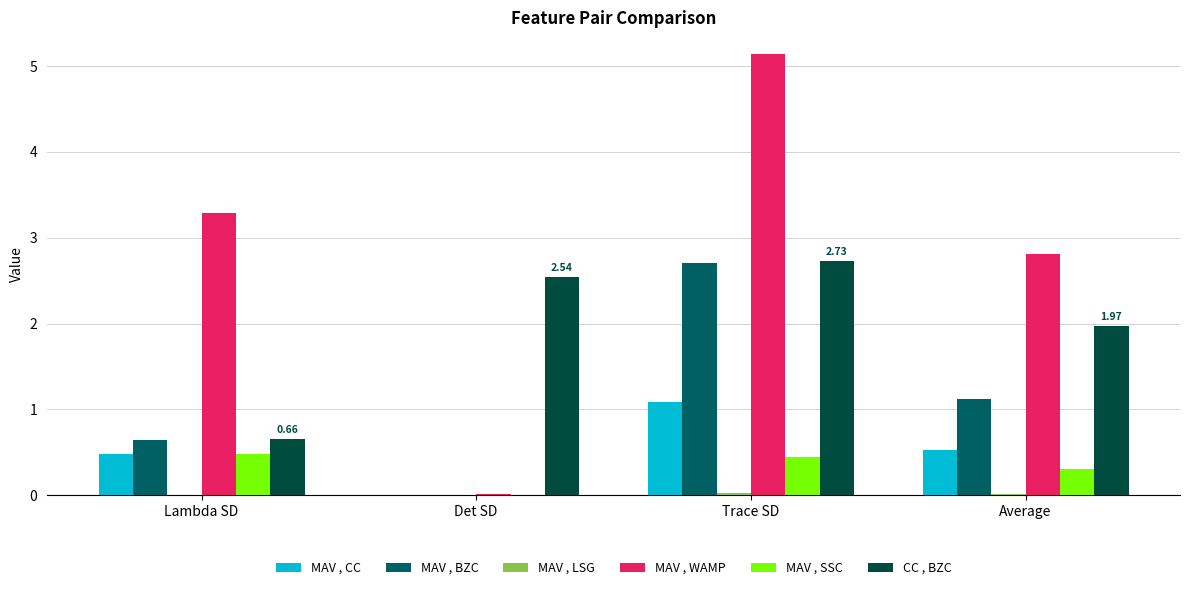

What is the difference between the MAV , CC values at Trace SD and Det SD?

1.1